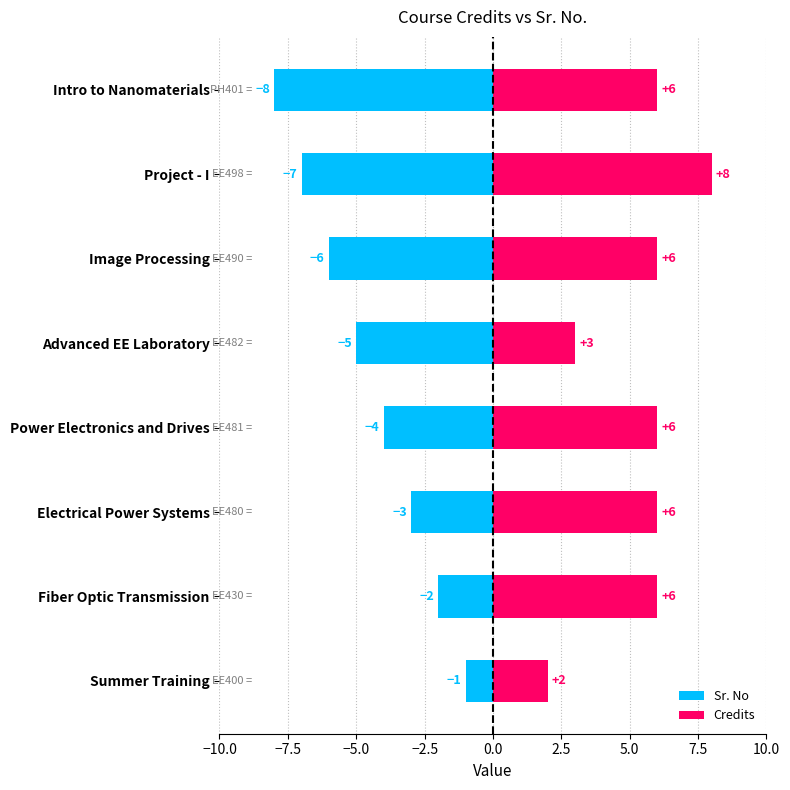

Reading left to right, list all the values displayed in this chart.

Sr. No: -1	-2	-3	-4	-5	-6	-7	-8
Credits: 2	6	6	6	3	6	8	6